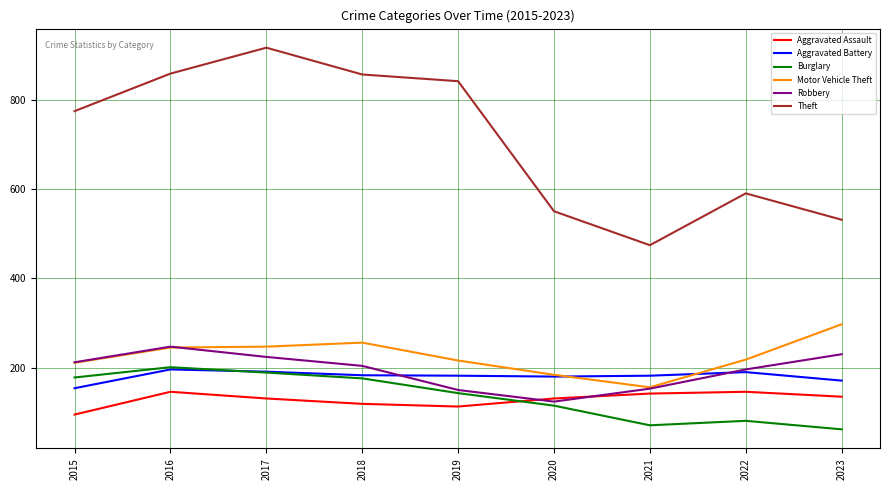

How many lines are shown in the chart?

6